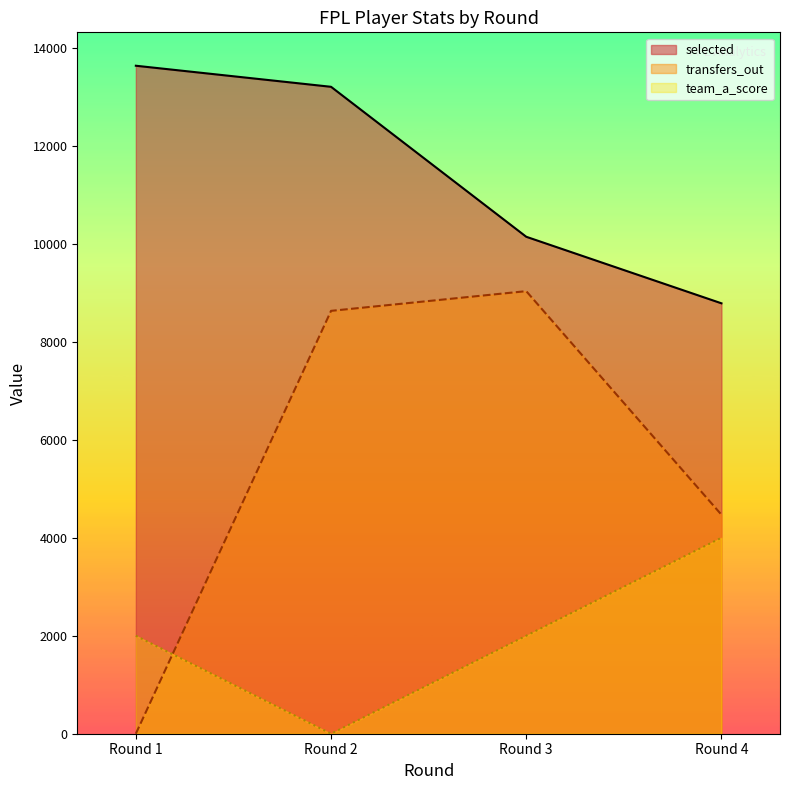

What is the greatest value displayed?

13634